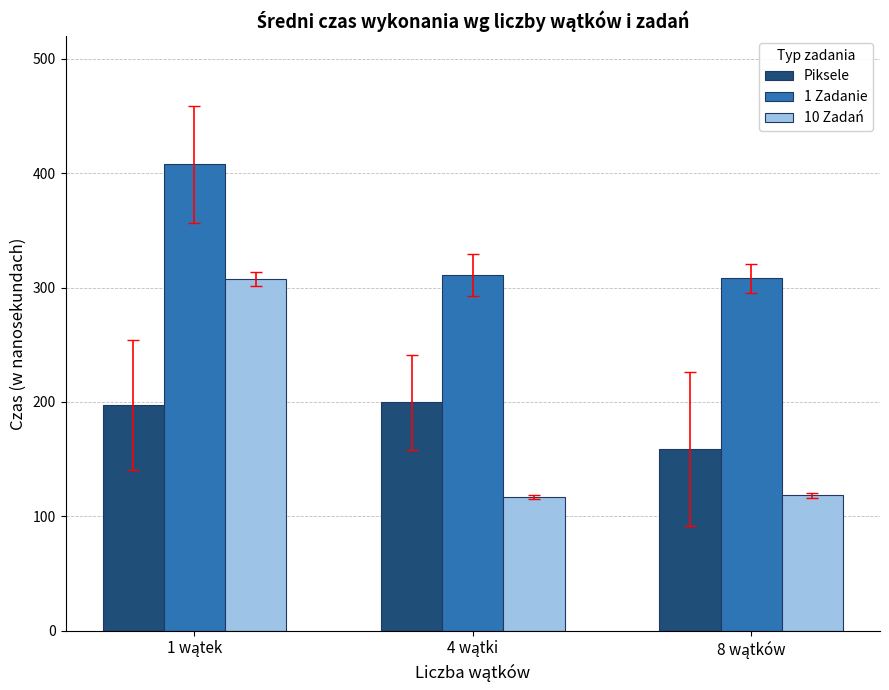

What is the sum of all 1 Zadanie values?

1026.7